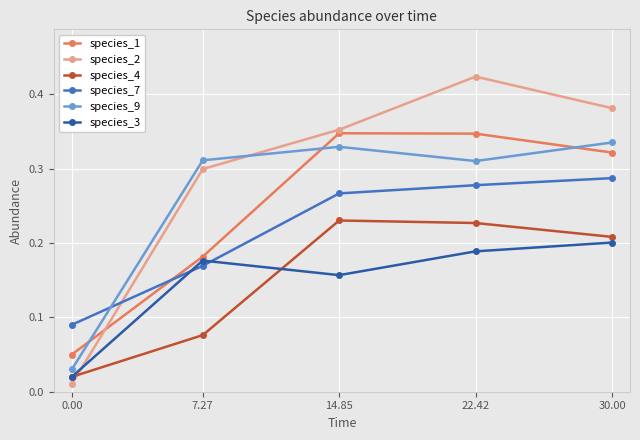

At how many categories does at least one series exceed 0?

5